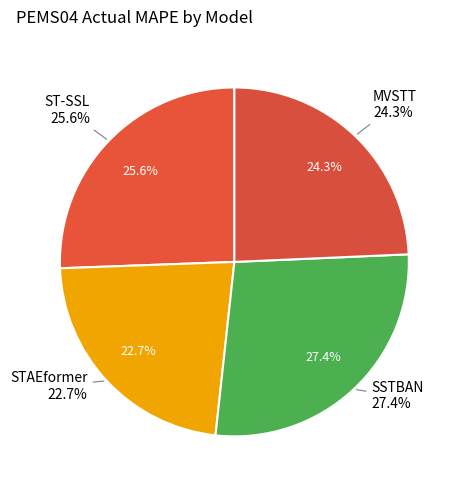

Rank the categories by value from lowest to highest.

STAEformer, MVSTT, ST-SSL, SSTBAN